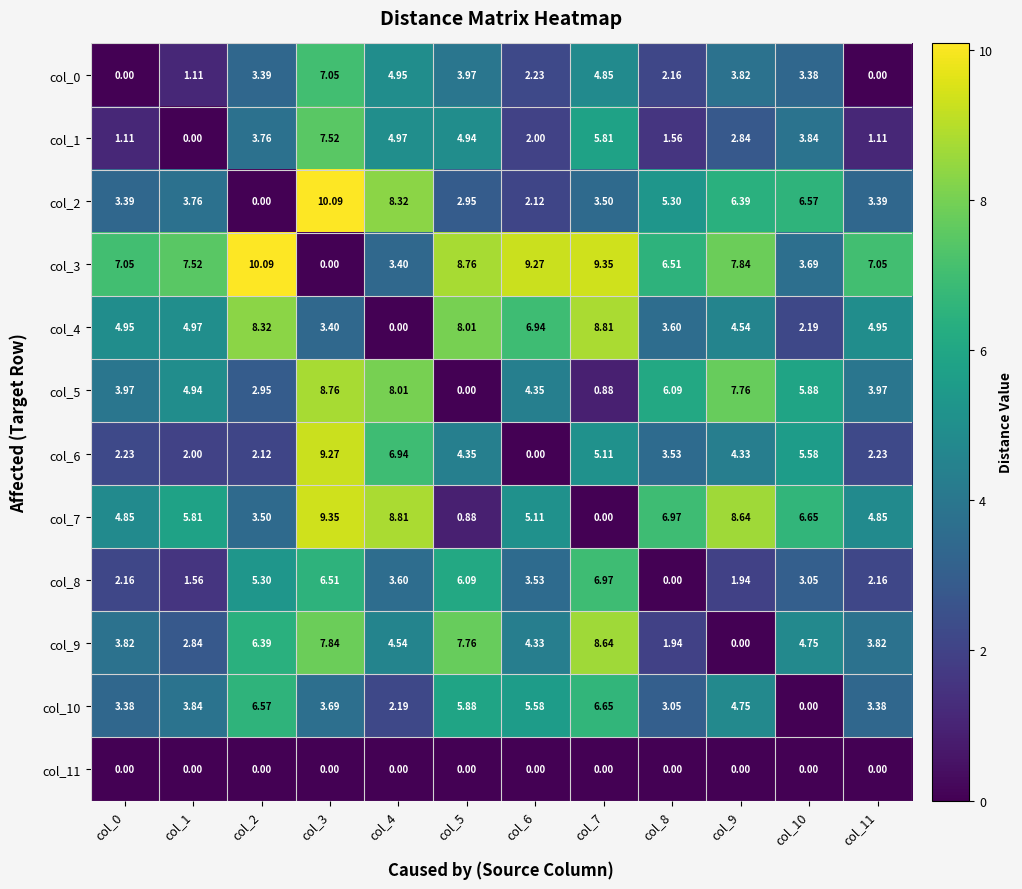

At how many categories does at least one series exceed 0?

12